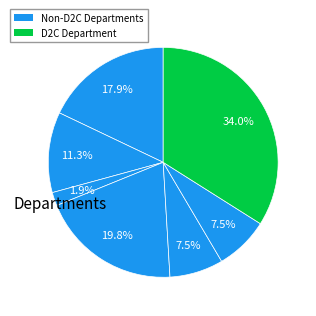

Count the number of slices in the pie.

7